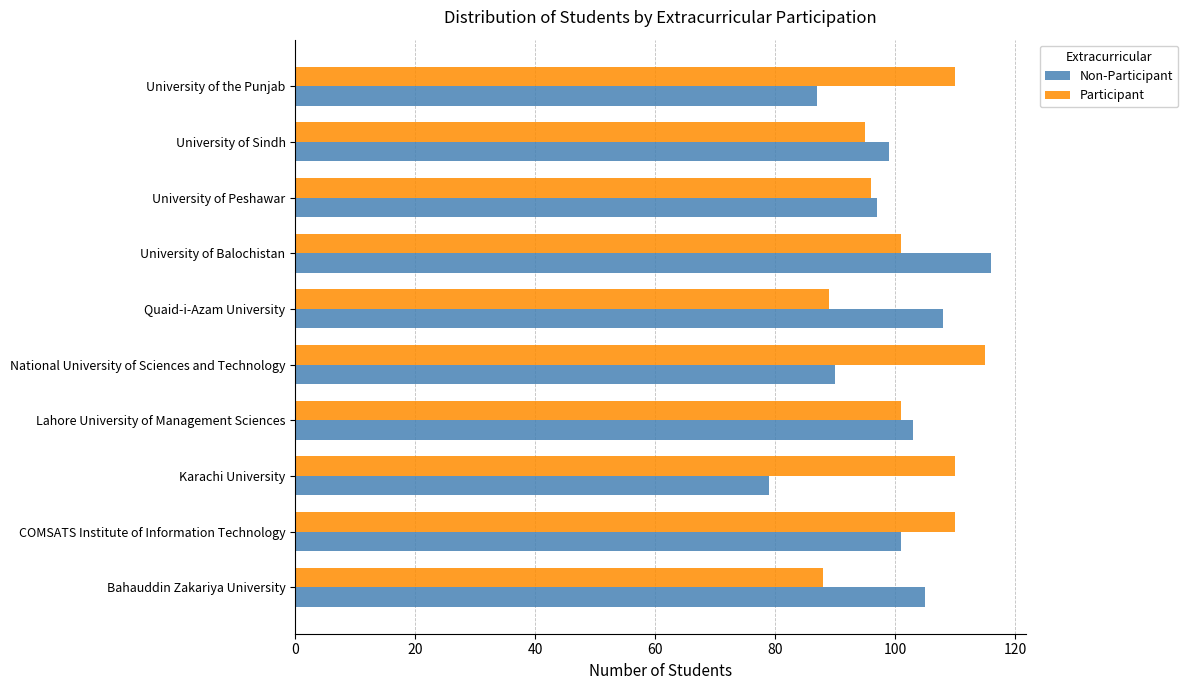

The value of Participant at University of the Punjab is 151. True or false?

False